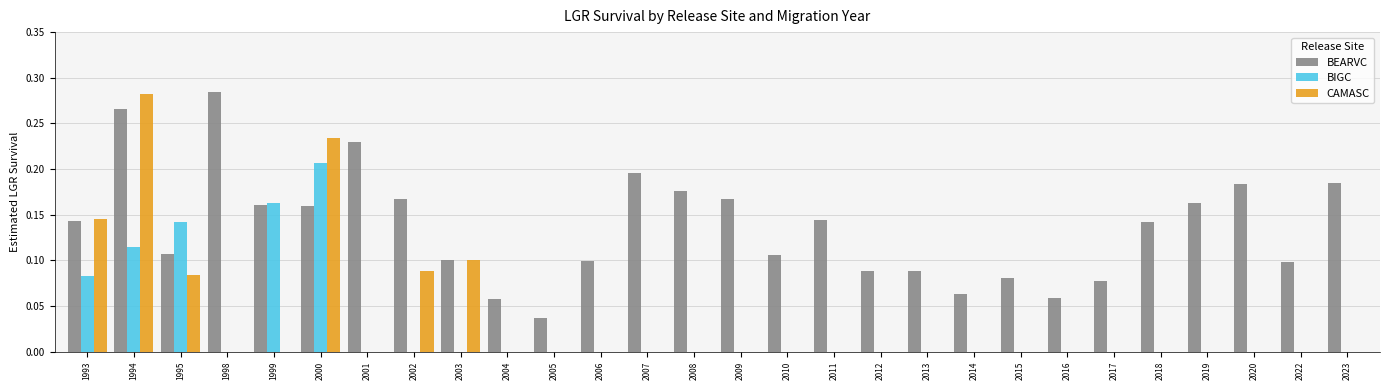

What is the sum of all BEARVC values?

3.8